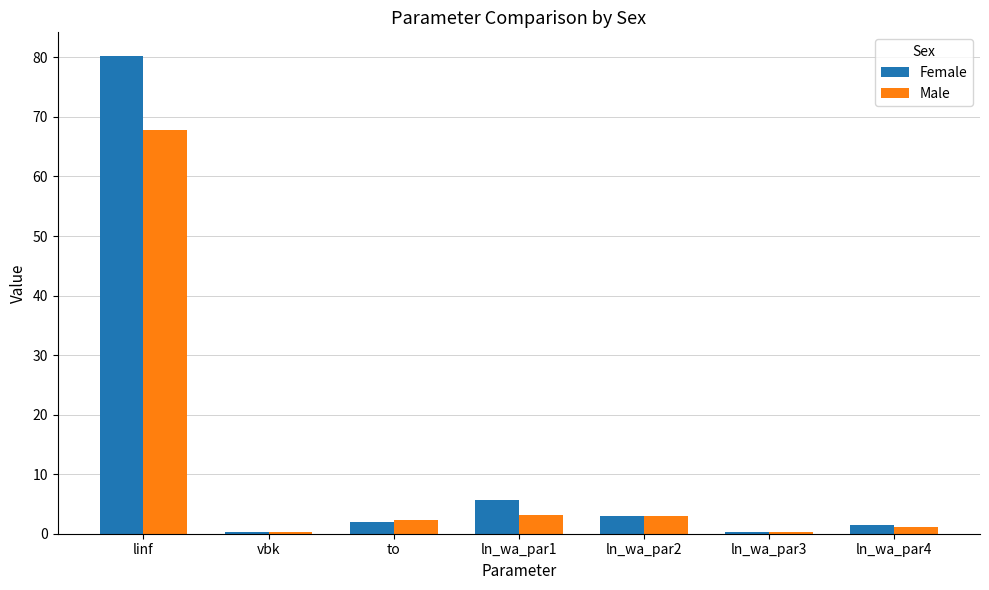

What is the sum of the Male values at ln_wa_par1 and to?

5.4